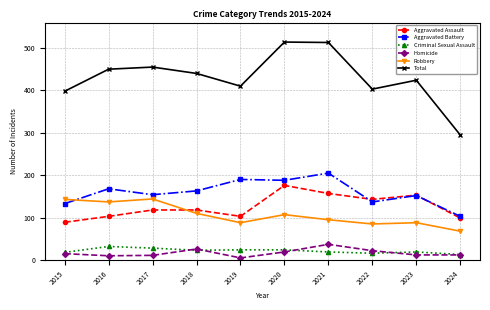

What is the spread (max minus min) of values at 2024?

283